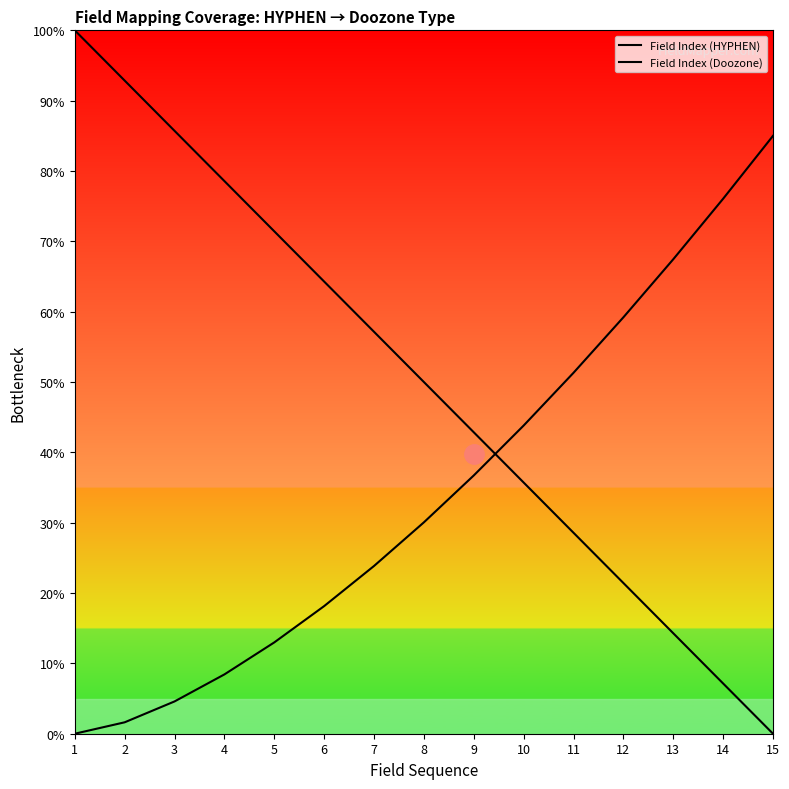

How many values in Field Index (Doozone) are above zero?

14